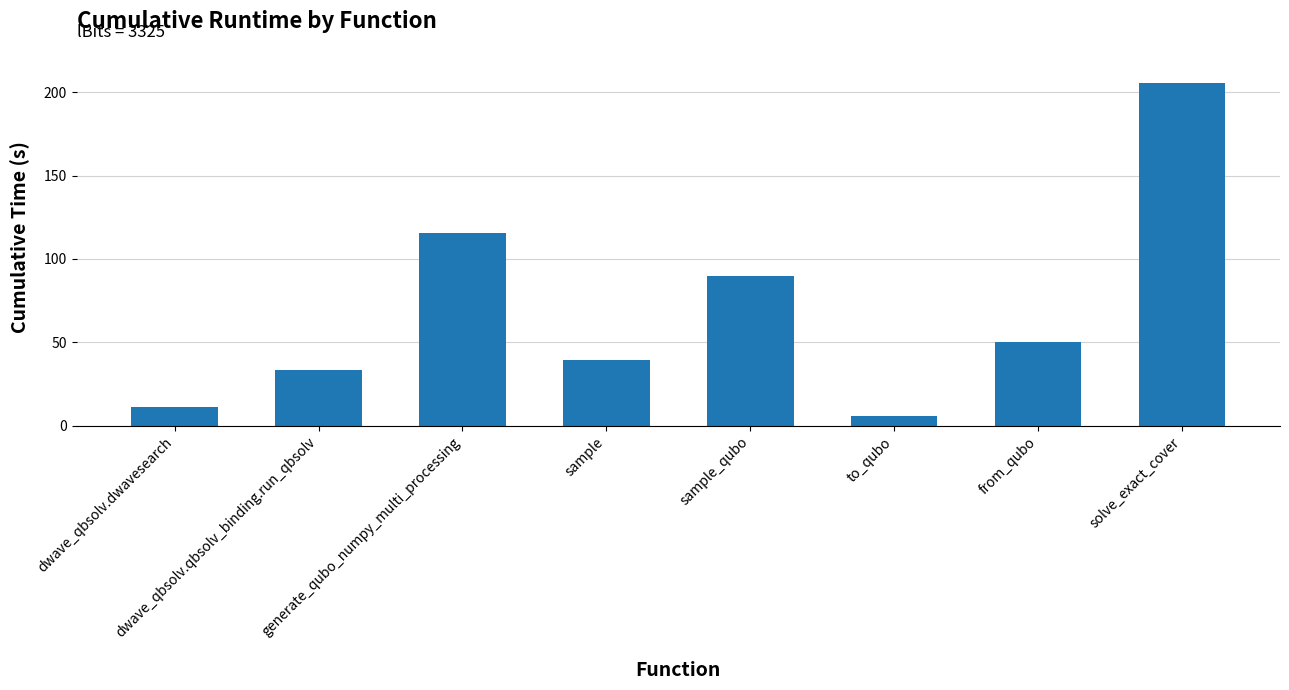

How many values are below 50?

4